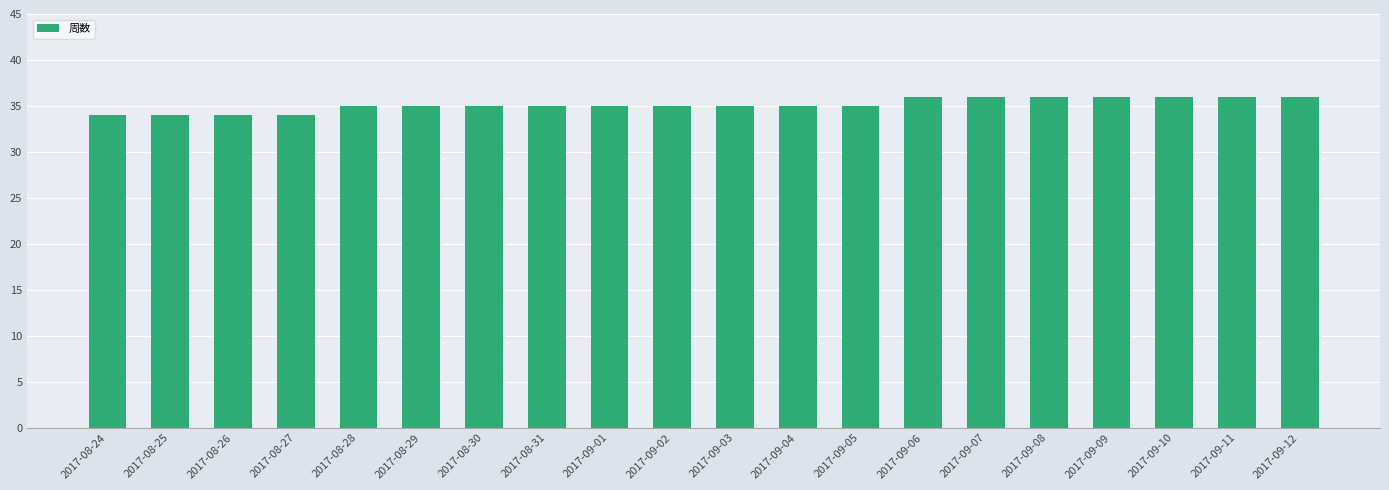

What is the label of the 7th bar from the right?

2017-09-06